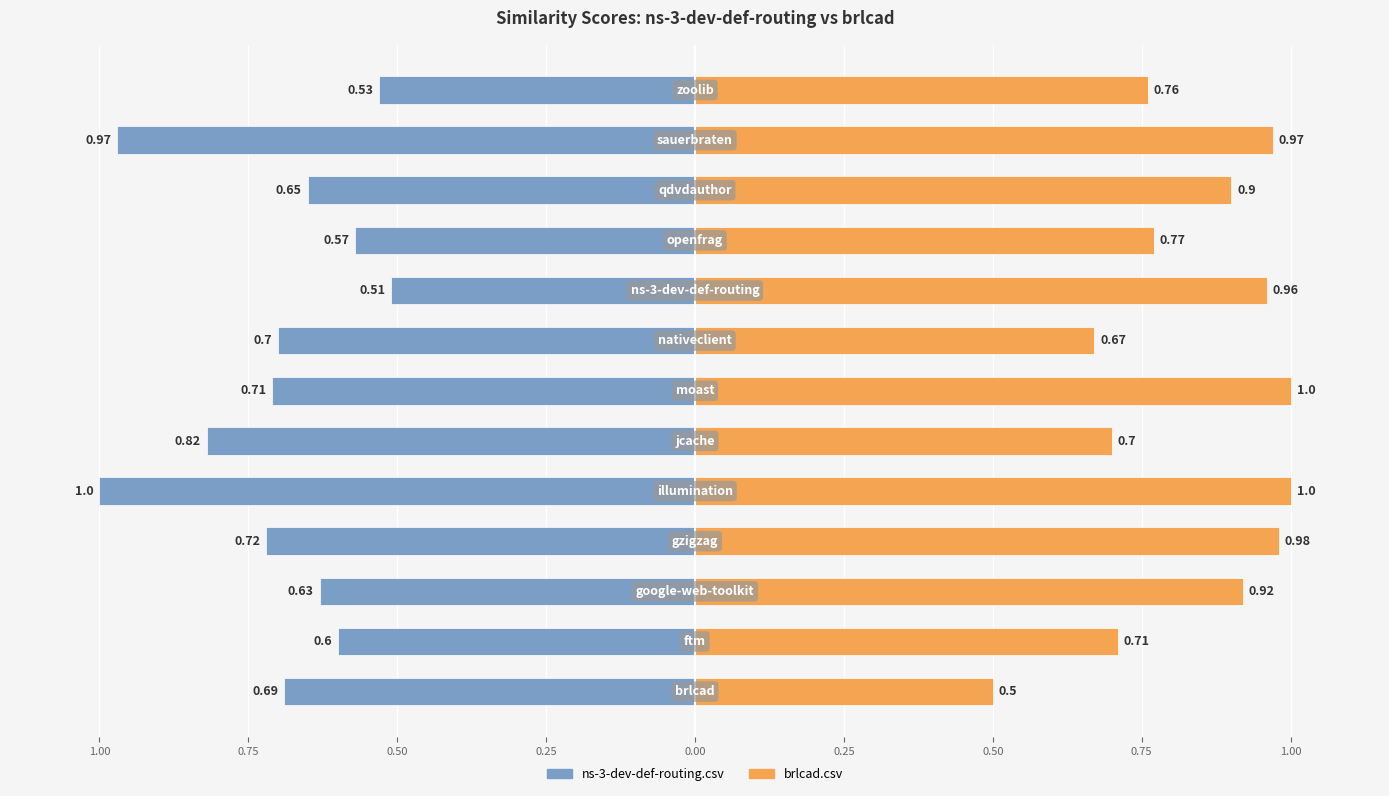

Reading left to right, extract all data points from this chart.

ns-3-dev-def-routing.csv: -0.7	-0.6	-0.6	-0.7	-1.0	-0.8	-0.7	-0.7	-0.5	-0.6	-0.7	-1.0	-0.5
brlcad.csv: 0.5	0.7	0.9	1.0	1.0	0.7	1.0	0.7	1.0	0.8	0.9	1.0	0.8